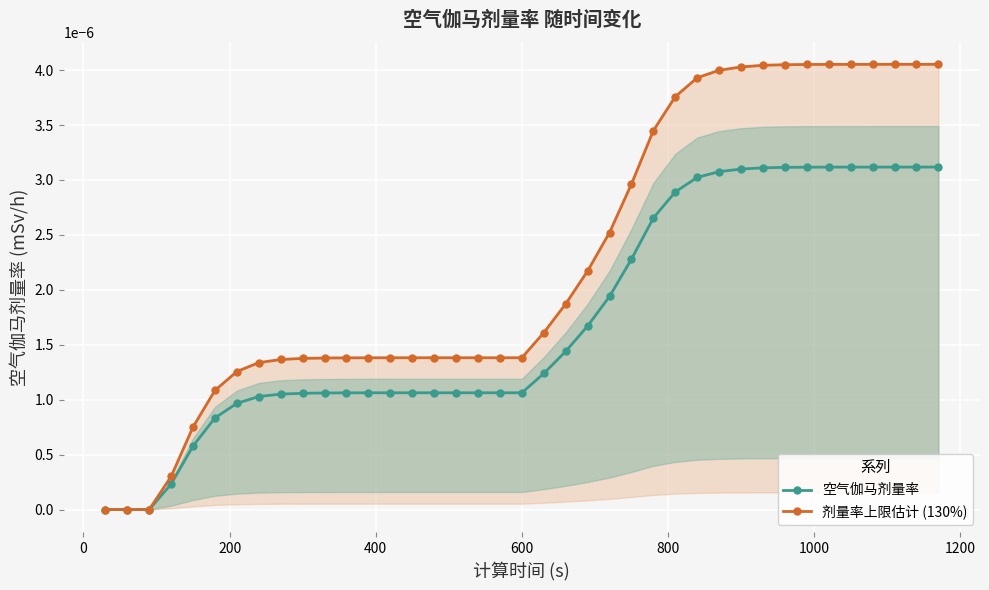

List the series in order of their peak value, lowest first.

空气伽马剂量率, 剂量率上限估计 (130%)